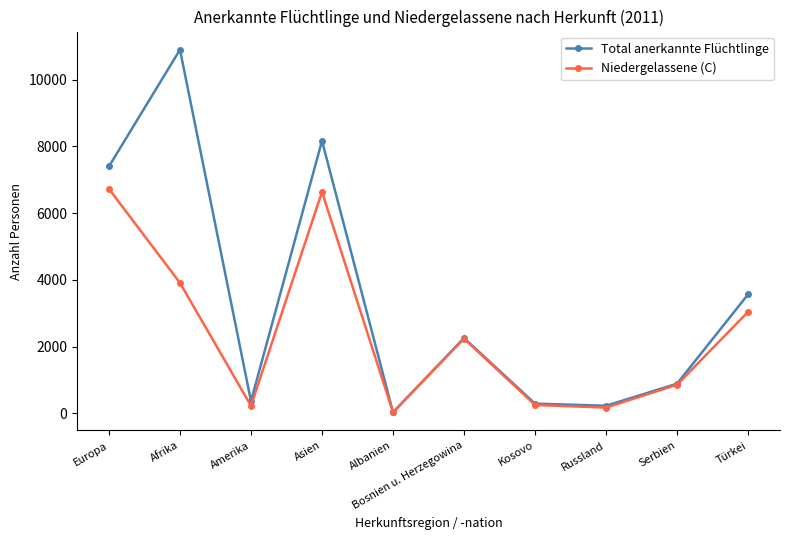

How many data points does each series have?

10